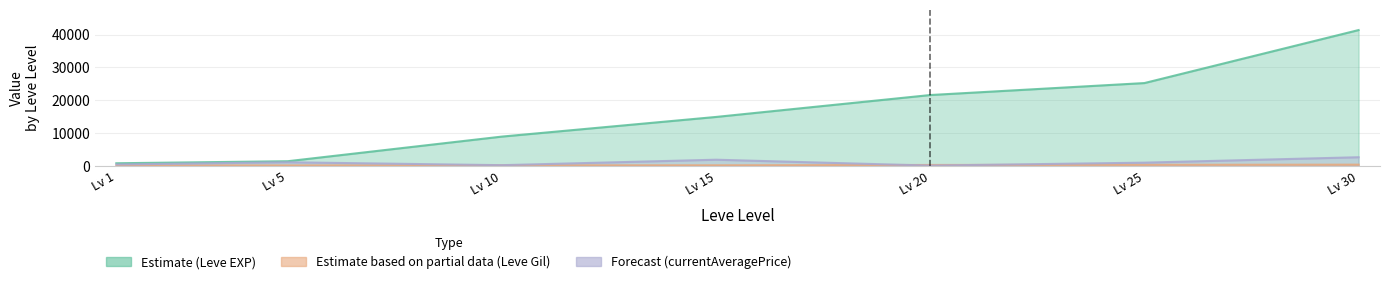

True or false: currentAveragePrice and Leve EXP intersect in this chart.

False